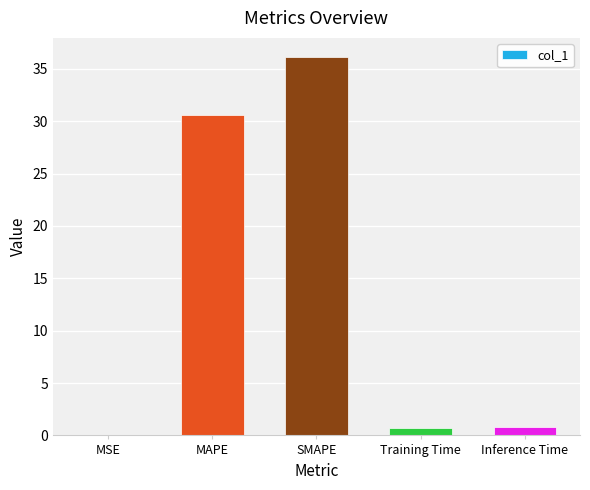

Does the chart contain stacked bars?

No